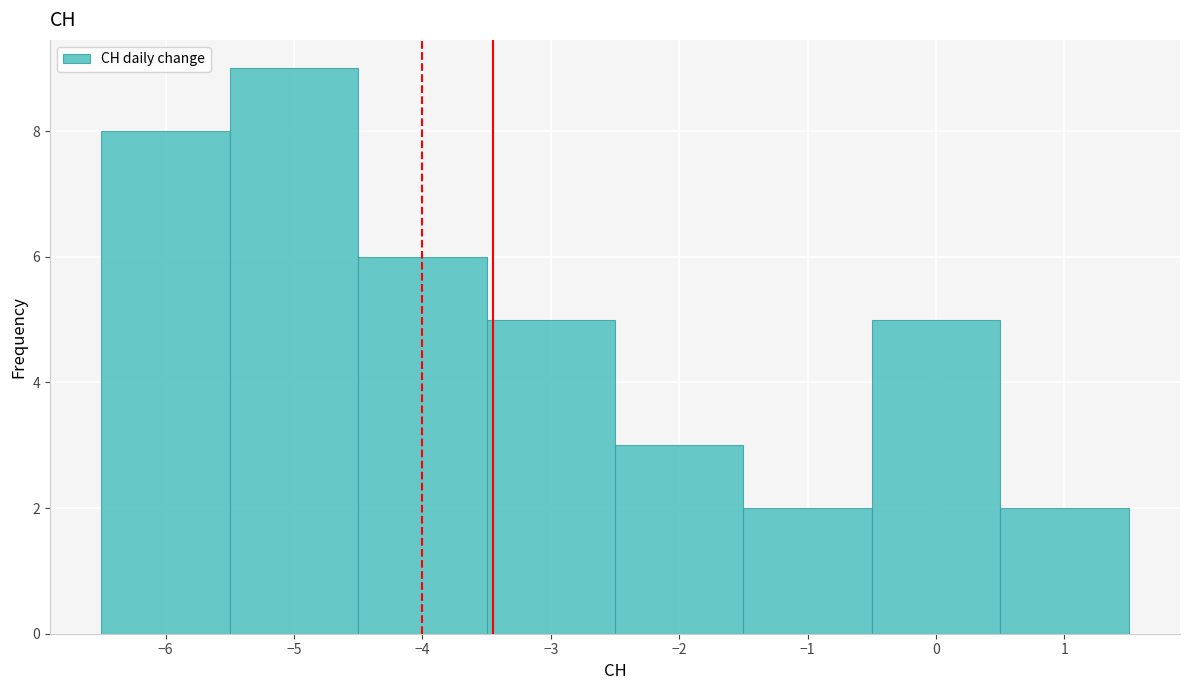

Reading left to right, transcribe this chart: for each bar, give the range it covers on the x-axis and its height. The values are not printed on the chart, so give them approximately, as read against the axis.

-6.5 to -5.5: 8
-5.5 to -4.5: 9
-4.5 to -3.5: 6
-3.5 to -2.5: 5
-2.5 to -1.5: 3
-1.5 to -0.5: 2
-0.5 to 0.5: 5
0.5 to 1.5: 2